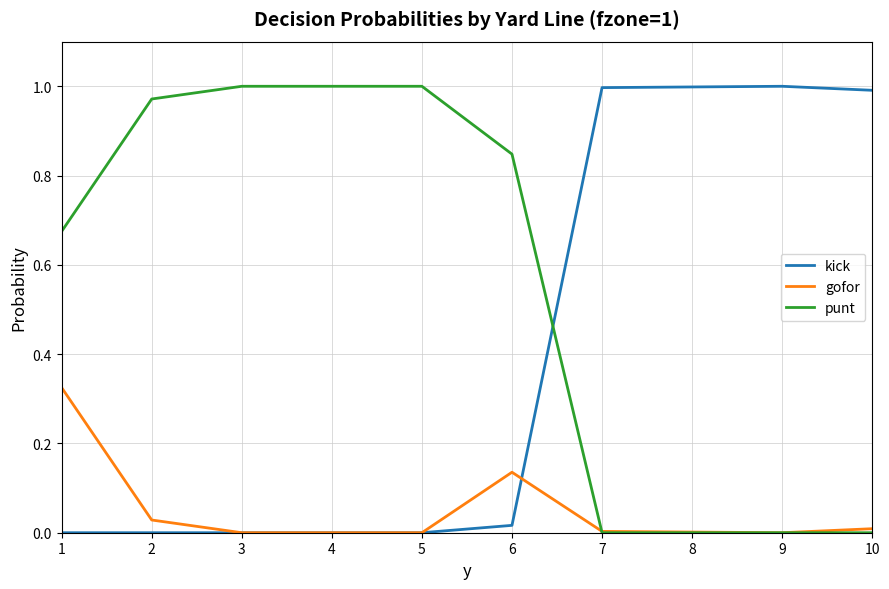

At how many categories does at least one series exceed 0?

10